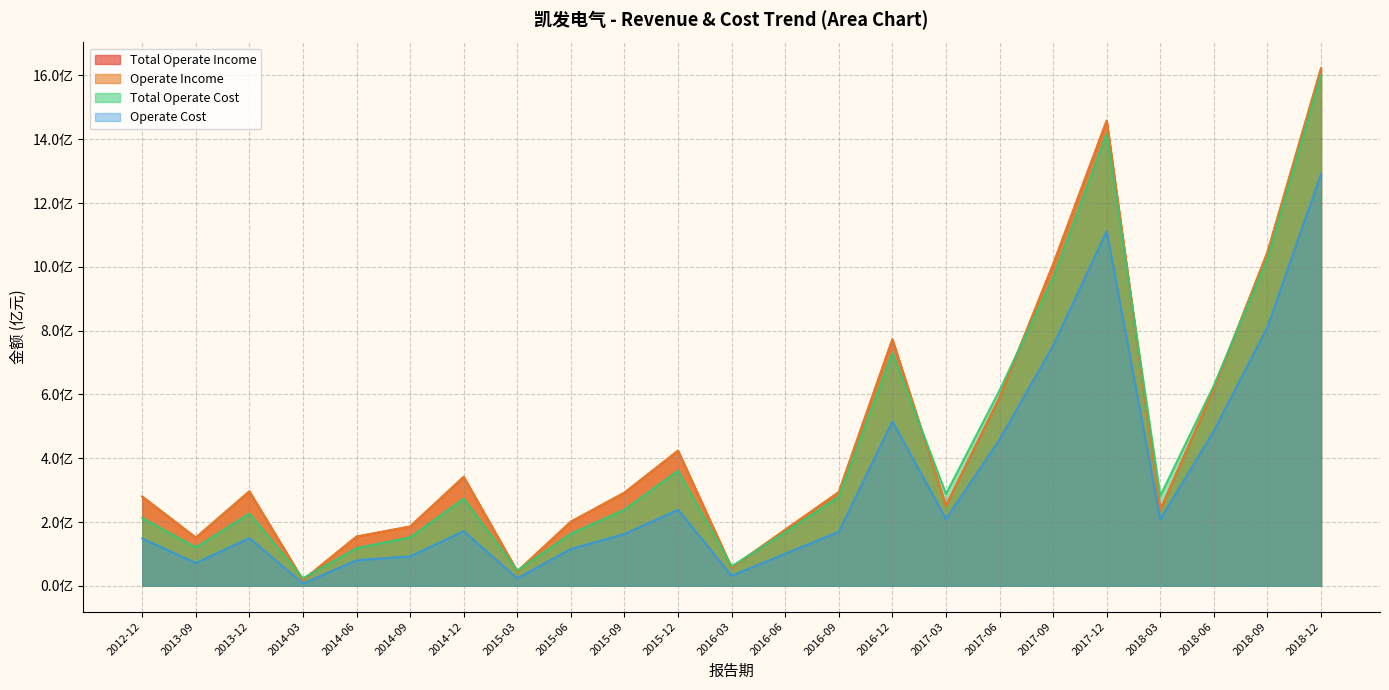

What is the sum of the OPERATE_INCOME values at 2016-12 and 2014-09?

9.6